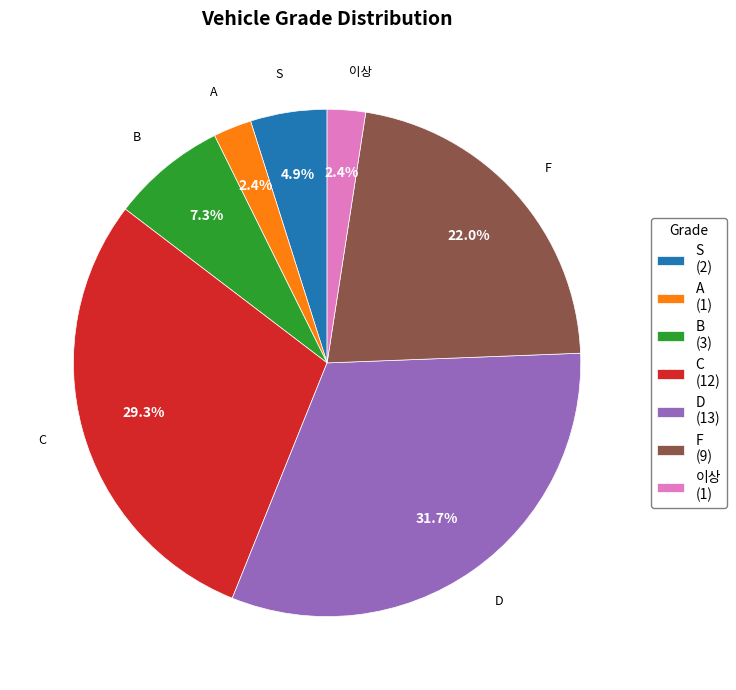

True or false: 이상 accounts for 17% of the total.

False